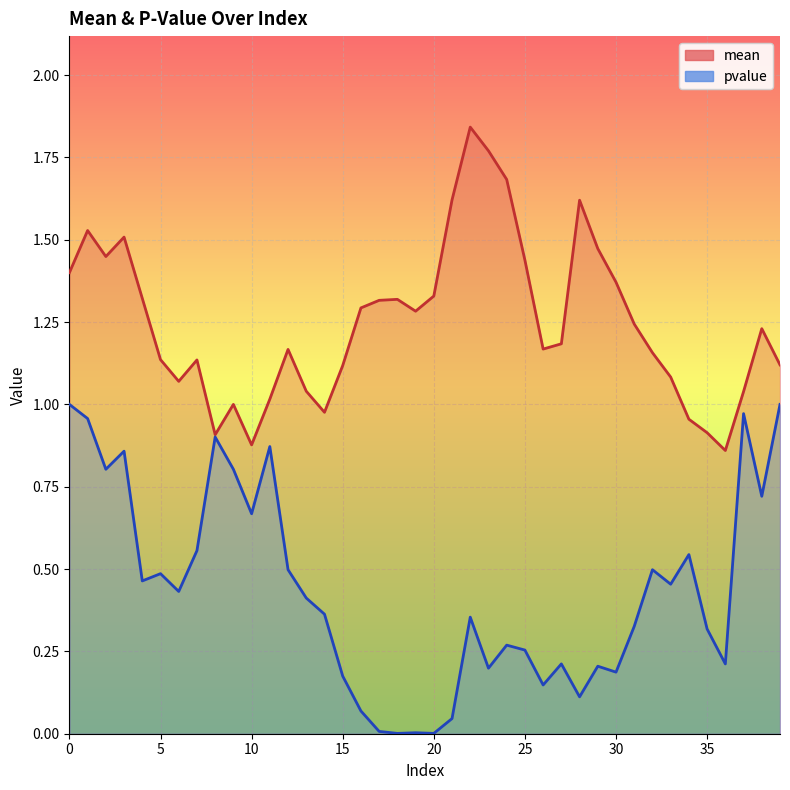

The mean series shows 1.7 at 24. True or false?

True